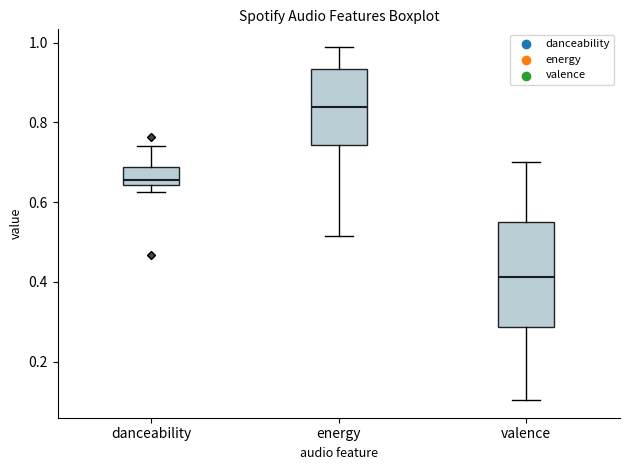

Reading left to right, read every box against the y-axis: the position of its median line, the range the box covers, and the ends of its whiskers. The values are not printed on the chart, so give them approximately, as read against the axis.

danceability: median 0.66, box 0.64 to 0.68, whiskers 0.62 to 0.74
energy: median 0.84, box 0.74 to 0.94, whiskers 0.52 to 0.98
valence: median 0.42, box 0.28 to 0.56, whiskers 0.10 to 0.70